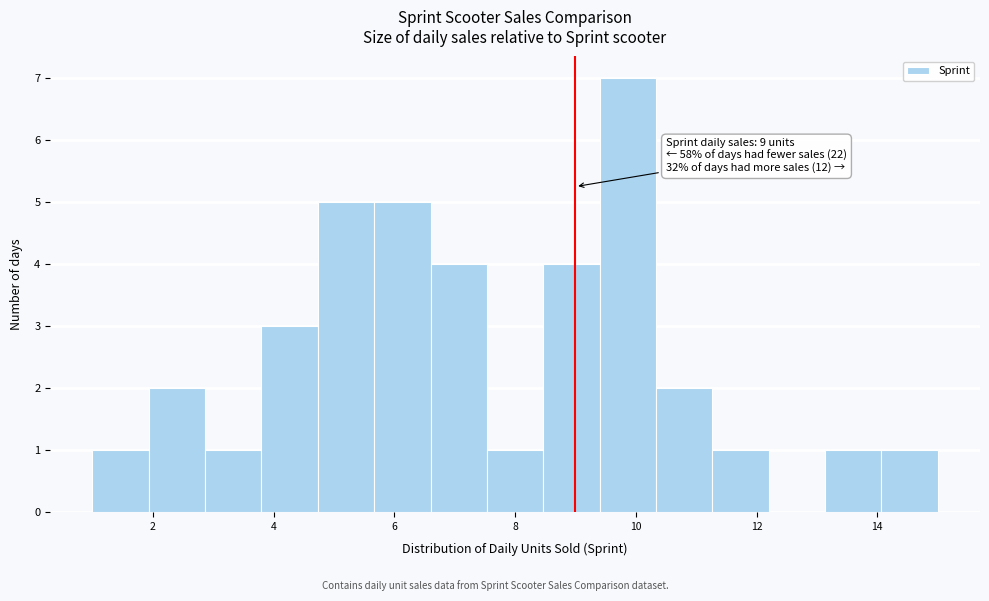

Which range on the x-axis has the tallest bar?

9.4 to 10.4